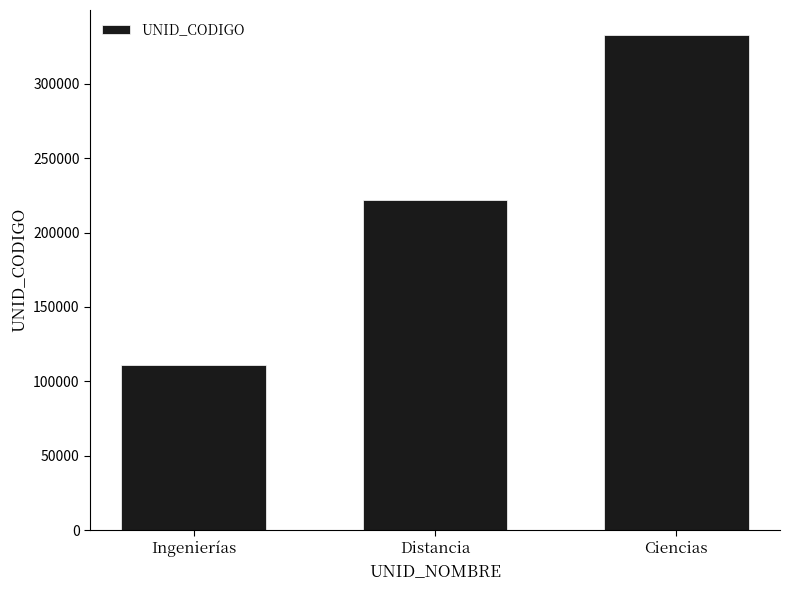

Which category has the highest value across all series?

Ciencias